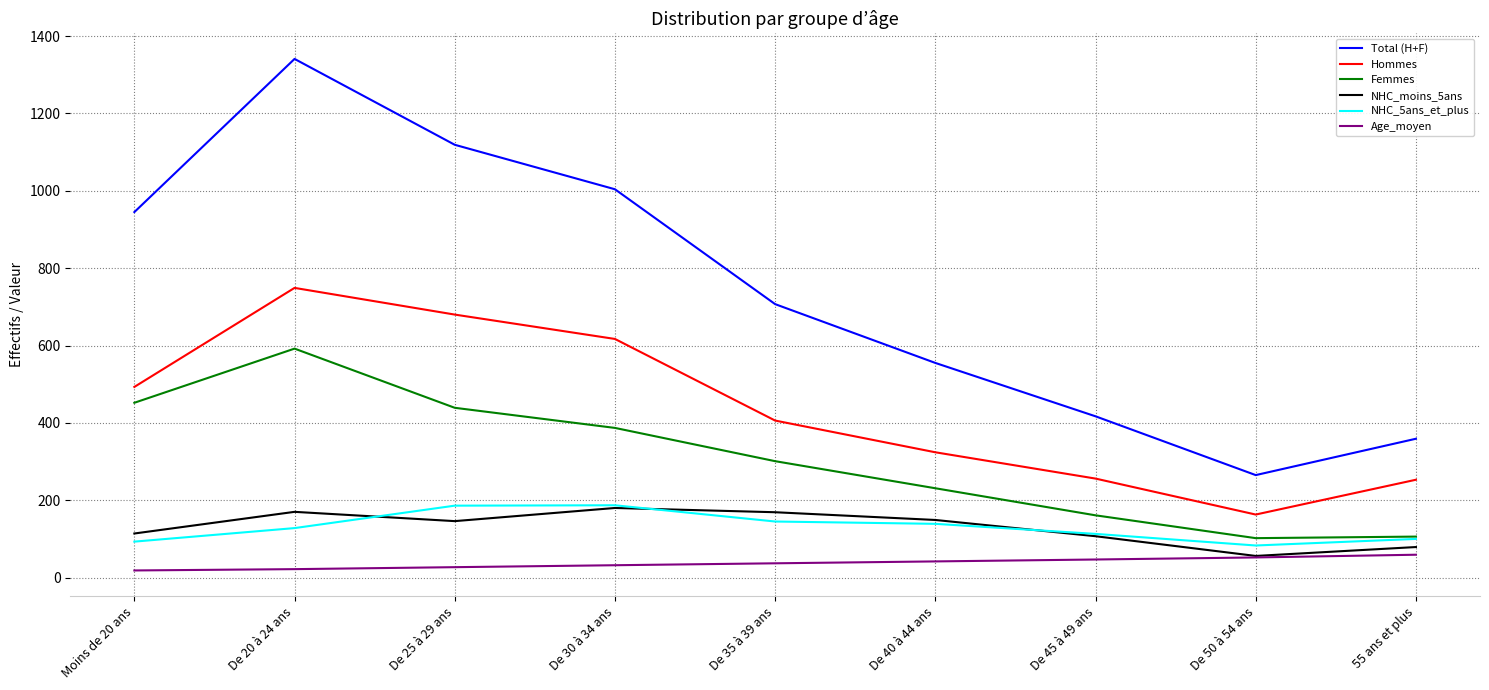

What is the maximum value for NHC_5ans_et_plus?

187.0